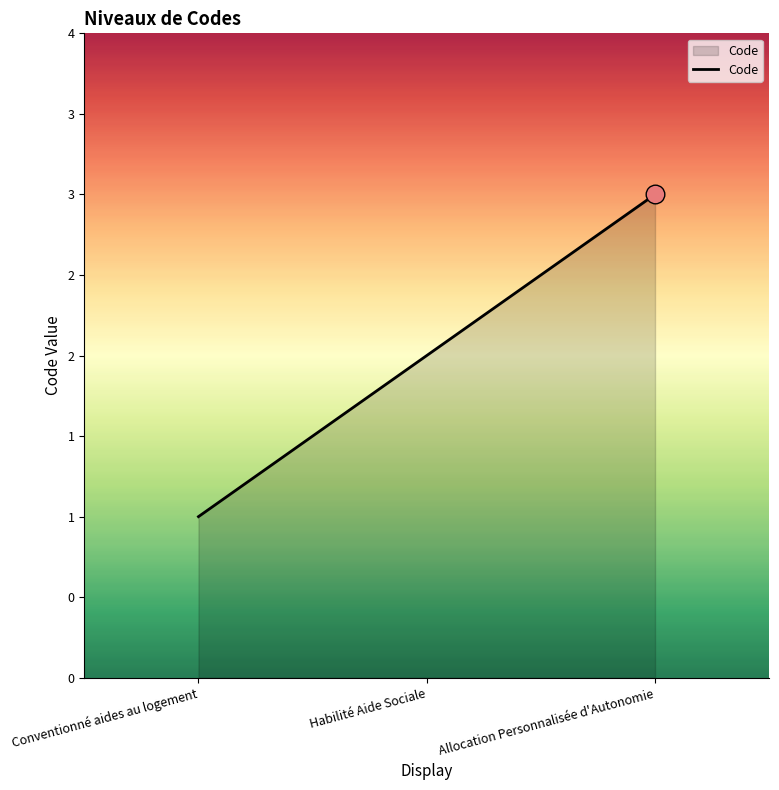

Approximately how many times larger is the value at Allocation Personnalisée d'Autonomie compared to Habilité Aide Sociale?

1.5